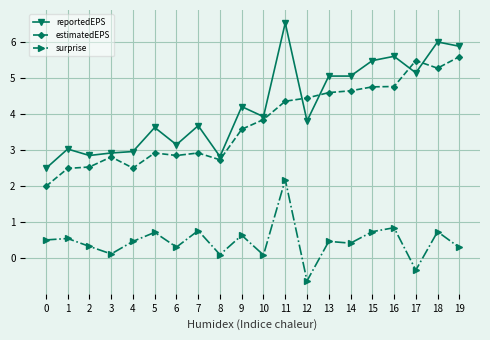

True or false: estimatedEPS has more than 2 points higher than both neighbors.

True